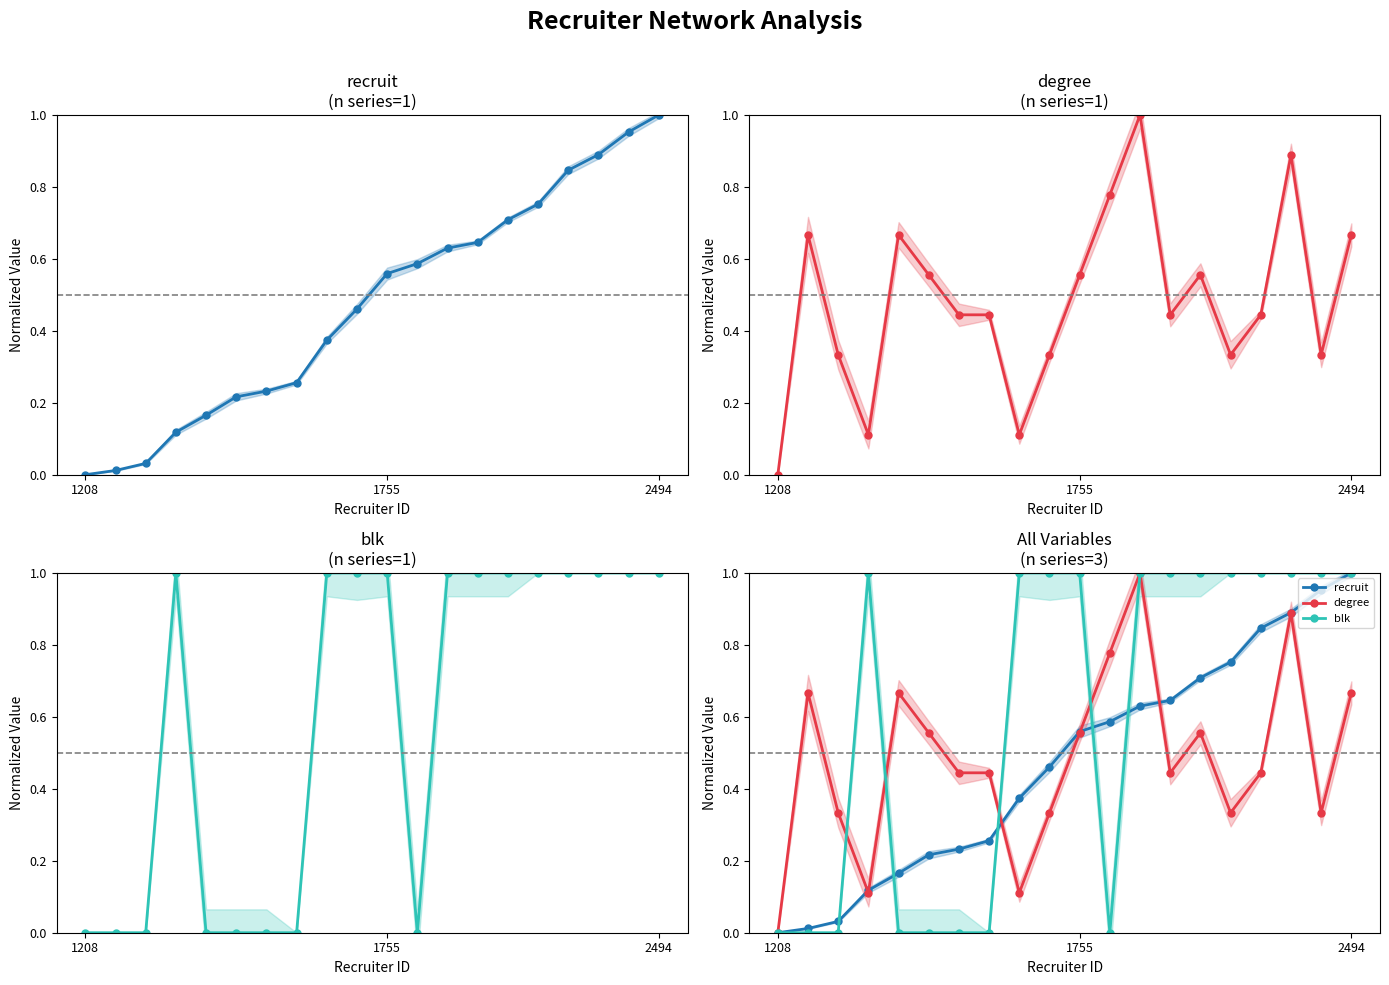

At 17, list the series in order from smallest to largest.

degree, recruit, blk